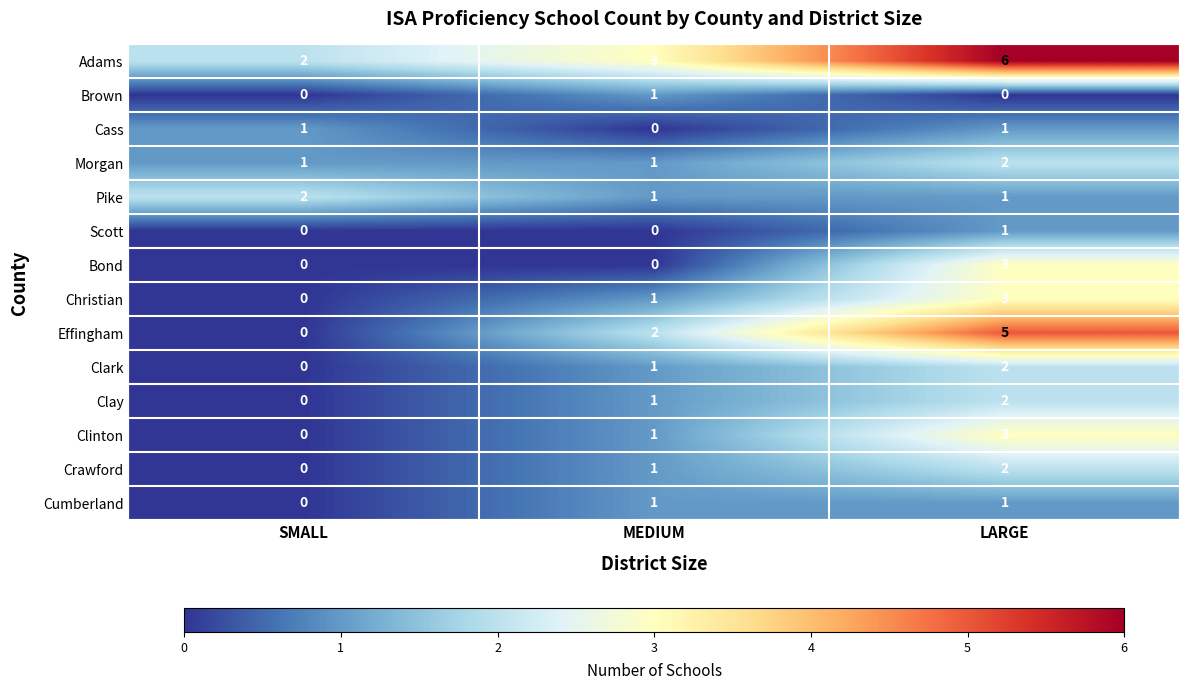

Count the Clay values in the range 0 to 2.

3